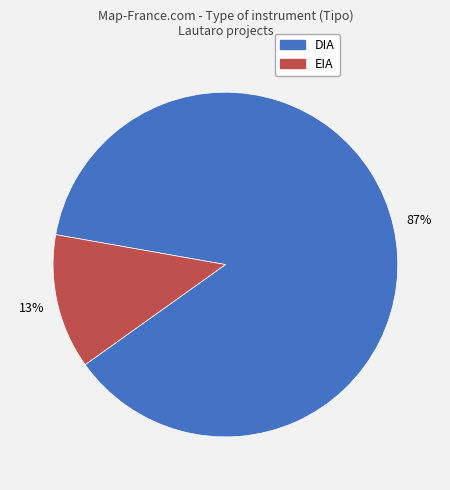

Is the sum of EIA and DIA greater than half?

Yes